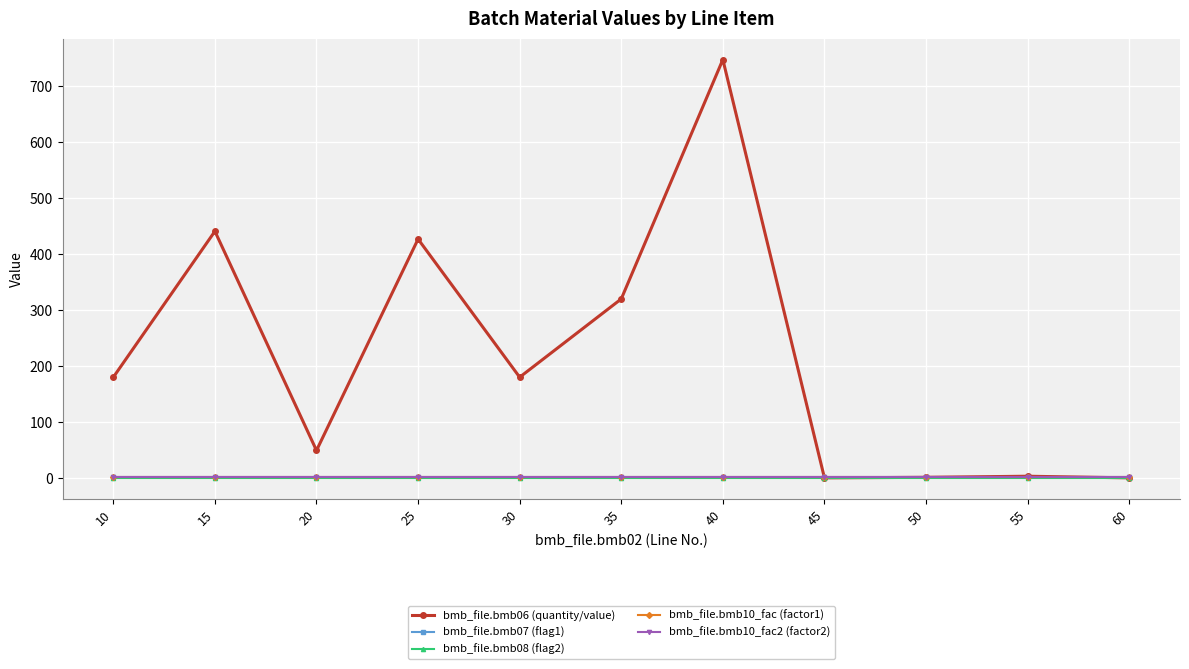

Does the chart have visible grid lines?

Yes